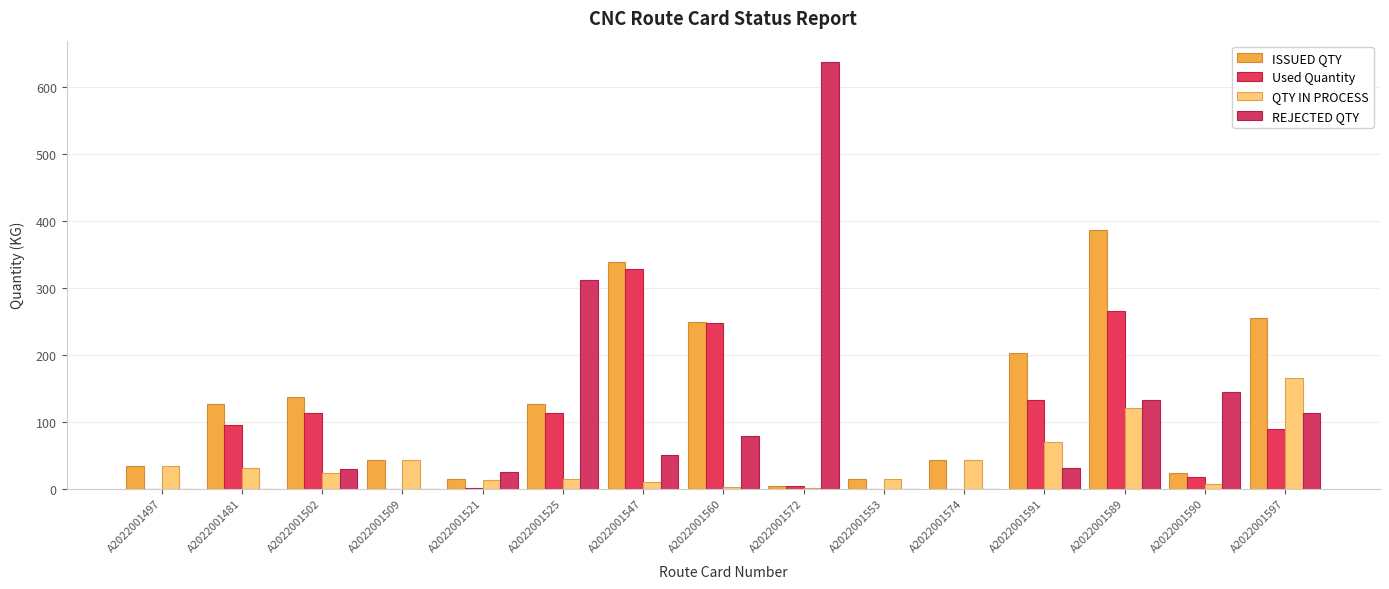

What are all the series names shown in the legend?

ISSUED QTY, Used Quantity, QTY IN PROCESS, REJECTED QTY